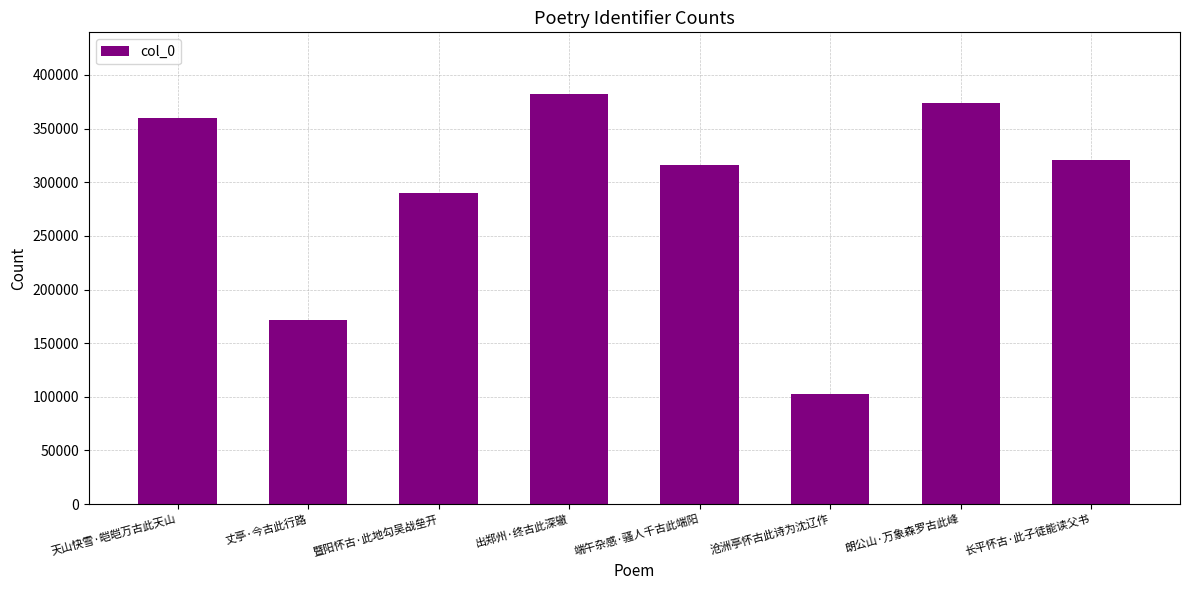

Approximately how many times larger is the value at 端午杂感·骚人千古此端阳 compared to 朗公山·万象森罗古此峰?

0.8